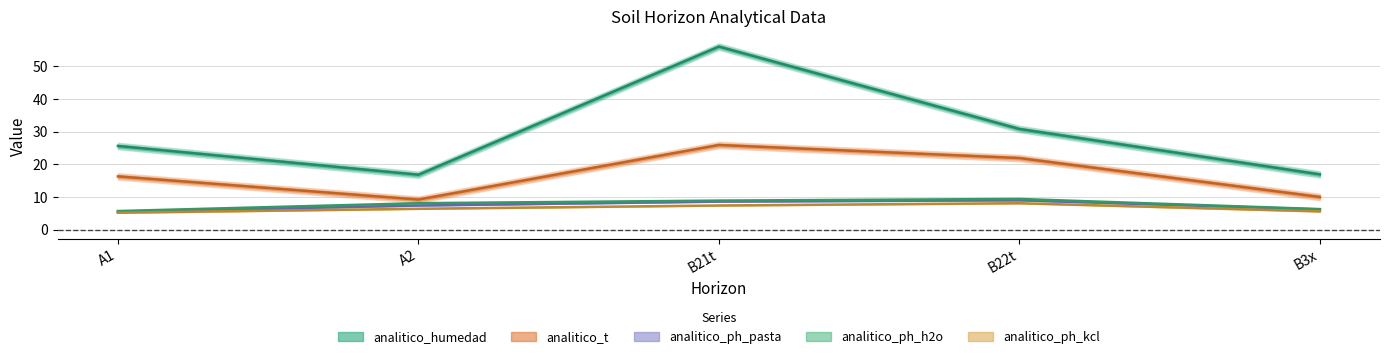

Where is analitico_ph_kcl nearest to the value 6?

A2